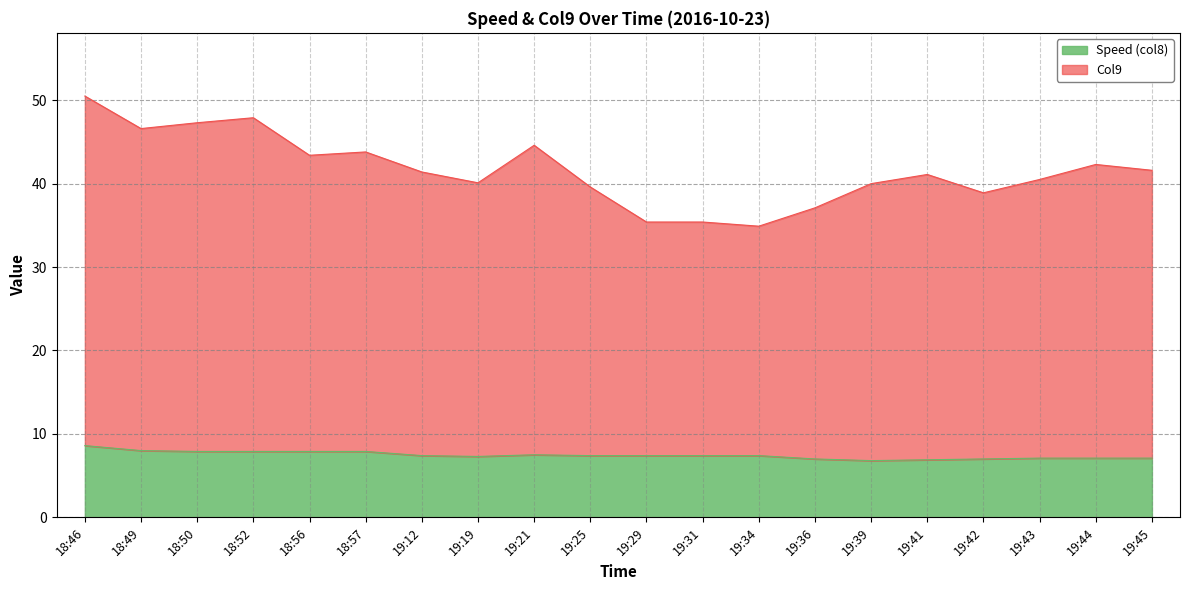

How many data points in Col9 are above 41?

11